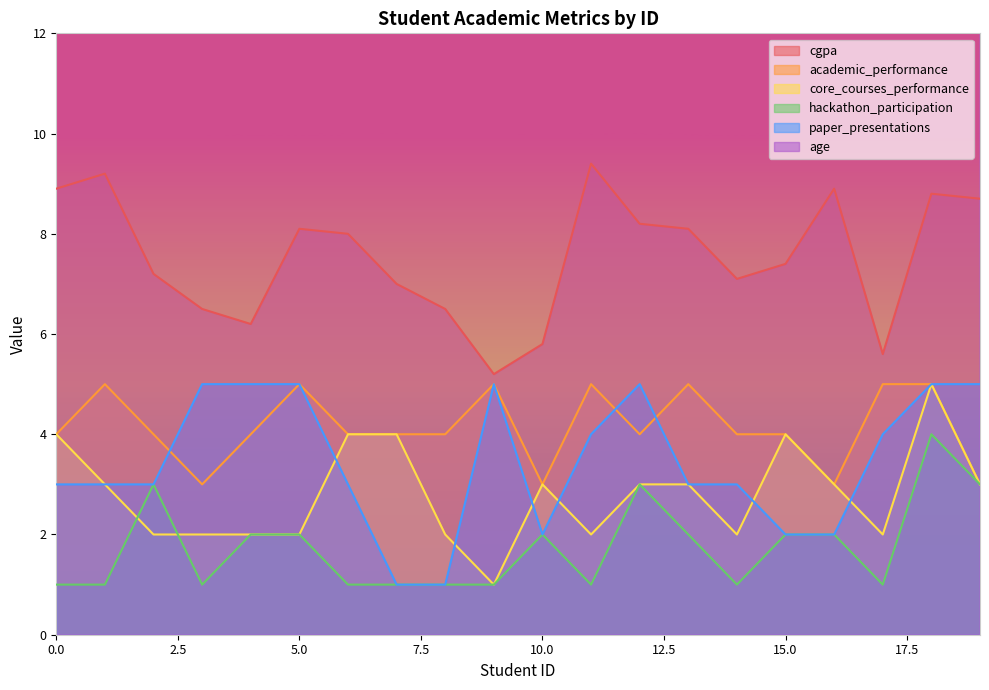

Rank the categories by hackathon_participation value from lowest to highest.

0, 1, 3, 6, 7, 8, 9, 11, 14, 17, 4, 5, 10, 13, 15, 16, 2, 12, 19, 18